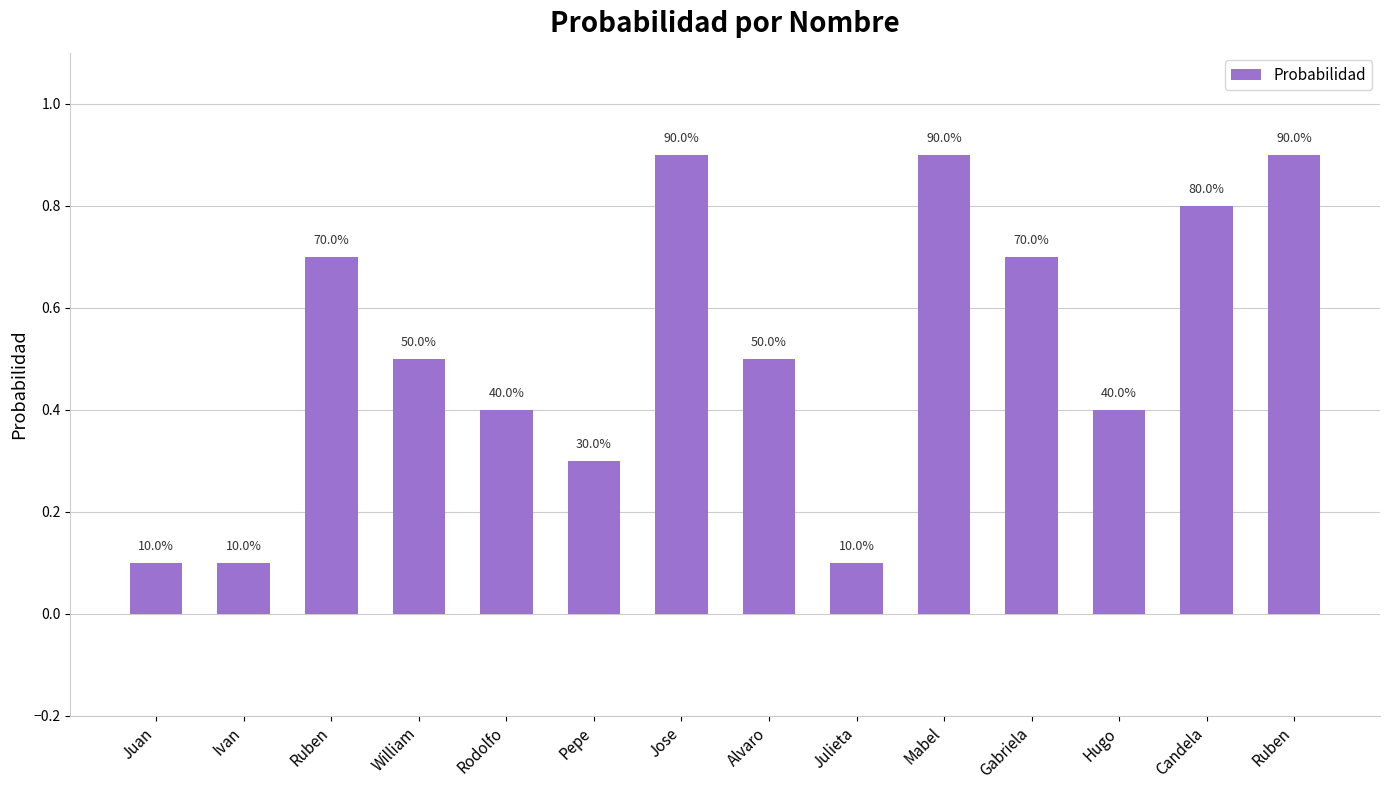

Are the bars horizontal?

No